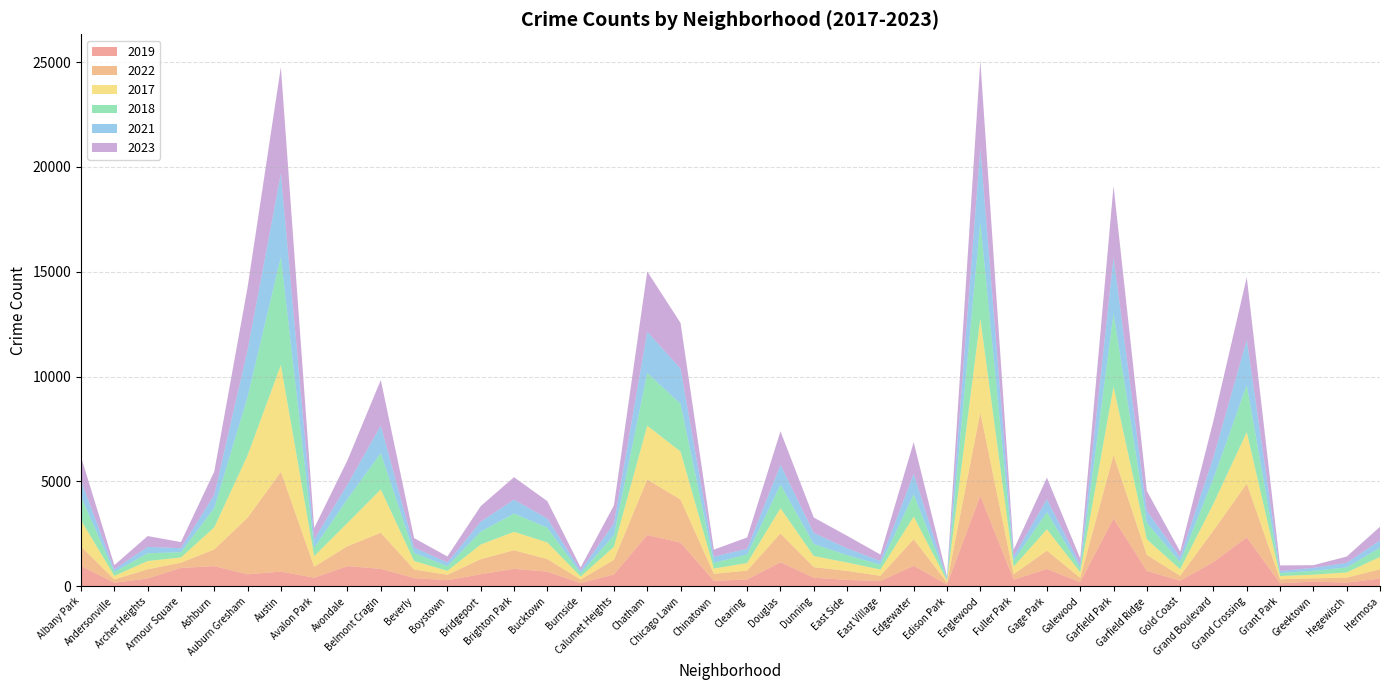

Reading left to right, what are all the values shown in this chart?

2019: 968	166	368	872	957	568	694	405	957	828	385	287	568	828	694	142	561	2441	2079	253	322	1140	406	298	248	972	77	4310	308	825	189	3226	728	261	1153	2328	138	220	171	365
2022: 926	157	440	251	797	2698	4761	522	953	1720	414	258	722	888	599	175	698	2650	2055	338	422	1379	504	433	250	1269	99	3980	263	871	210	3034	766	236	1504	2566	192	154	240	441
2017: 1252	171	391	250	1053	2973	5096	508	1107	2066	403	188	697	879	795	145	620	2566	2288	253	360	1201	531	397	296	1082	87	4471	365	1019	265	3257	743	311	1281	2456	154	176	246	589
2018: 1117	184	374	248	924	2787	5163	401	1142	1737	386	224	616	870	704	160	554	2513	2280	273	409	1131	571	354	230	1063	75	4608	289	817	202	3486	789	342	1205	2249	141	185	240	443
2021: 767	123	303	193	630	2237	3970	395	692	1313	264	173	474	664	435	130	559	1974	1675	293	274	943	530	326	180	969	62	3518	200	613	170	2686	565	233	1015	2160	104	140	217	350
2023: 1144	202	516	292	1107	2993	5083	542	1158	2172	442	289	741	1072	831	146	863	2870	2181	335	539	1594	735	597	307	1515	72	4185	314	1032	286	3406	953	268	1739	2980	261	129	300	647